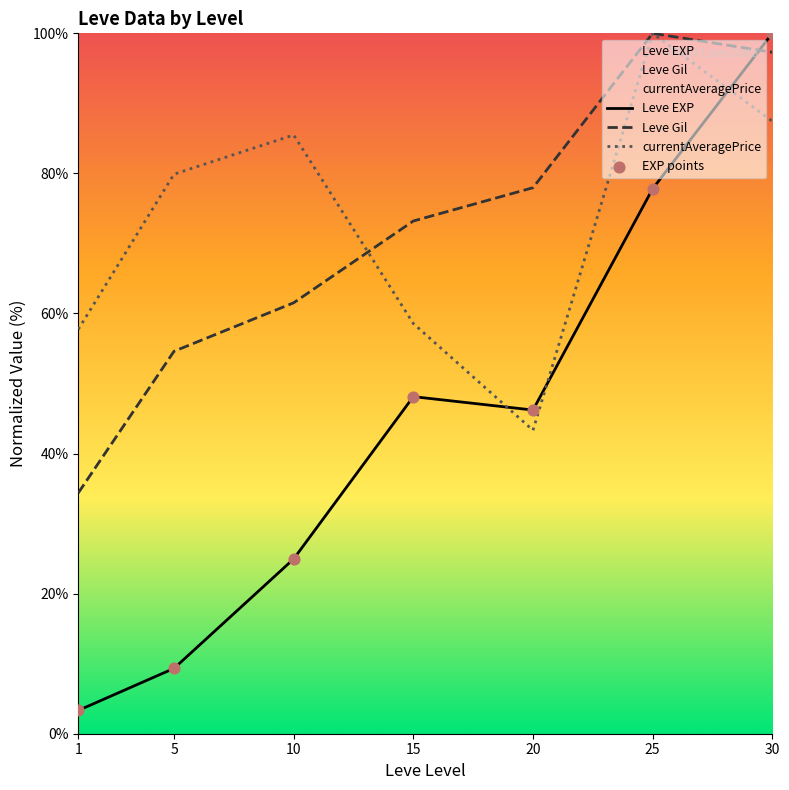

At how many categories does at least one series exceed 56?

7